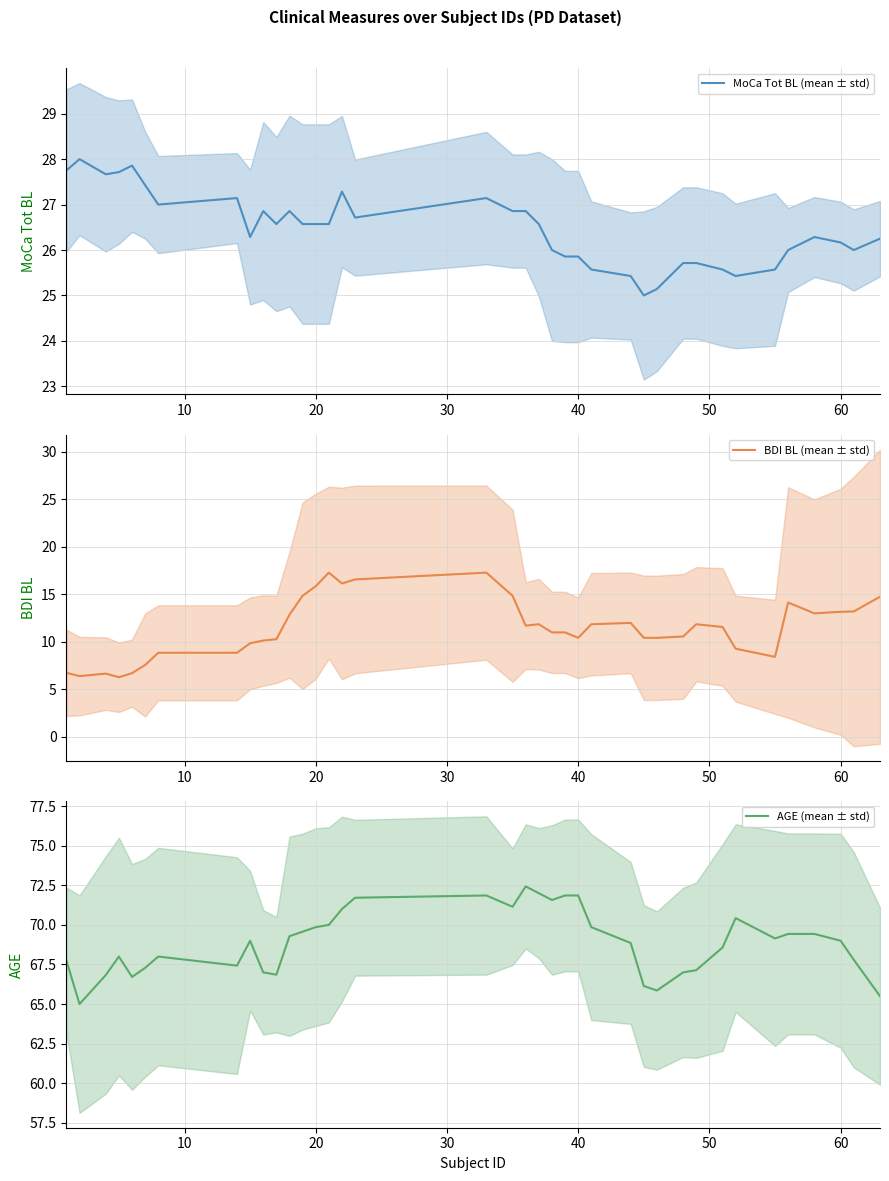

How many data points in AGE (mean ± std) are above 69?

18